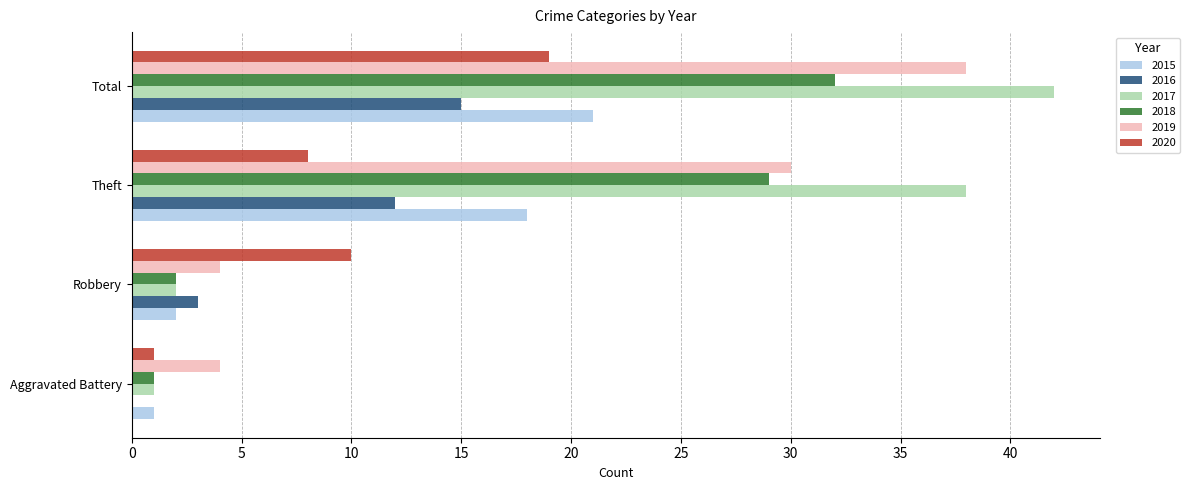

True or false: 2017 has a value of 42 at Total.

True